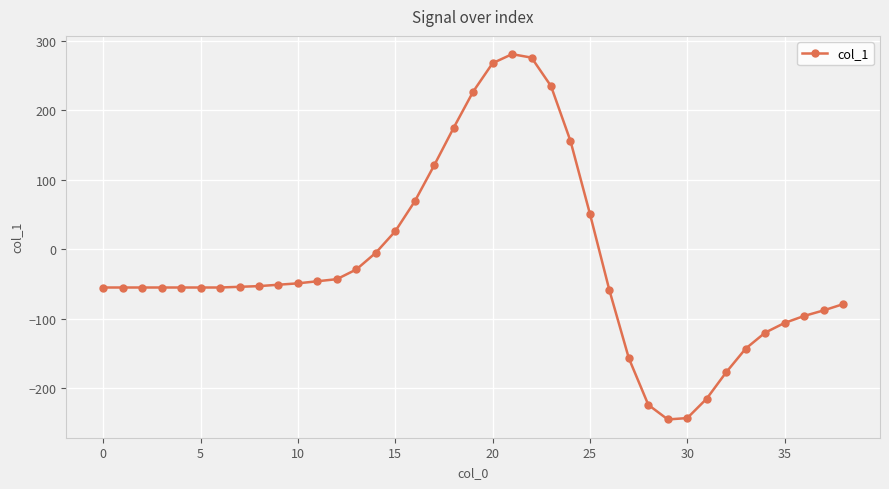

What is the smallest value displayed?

-245